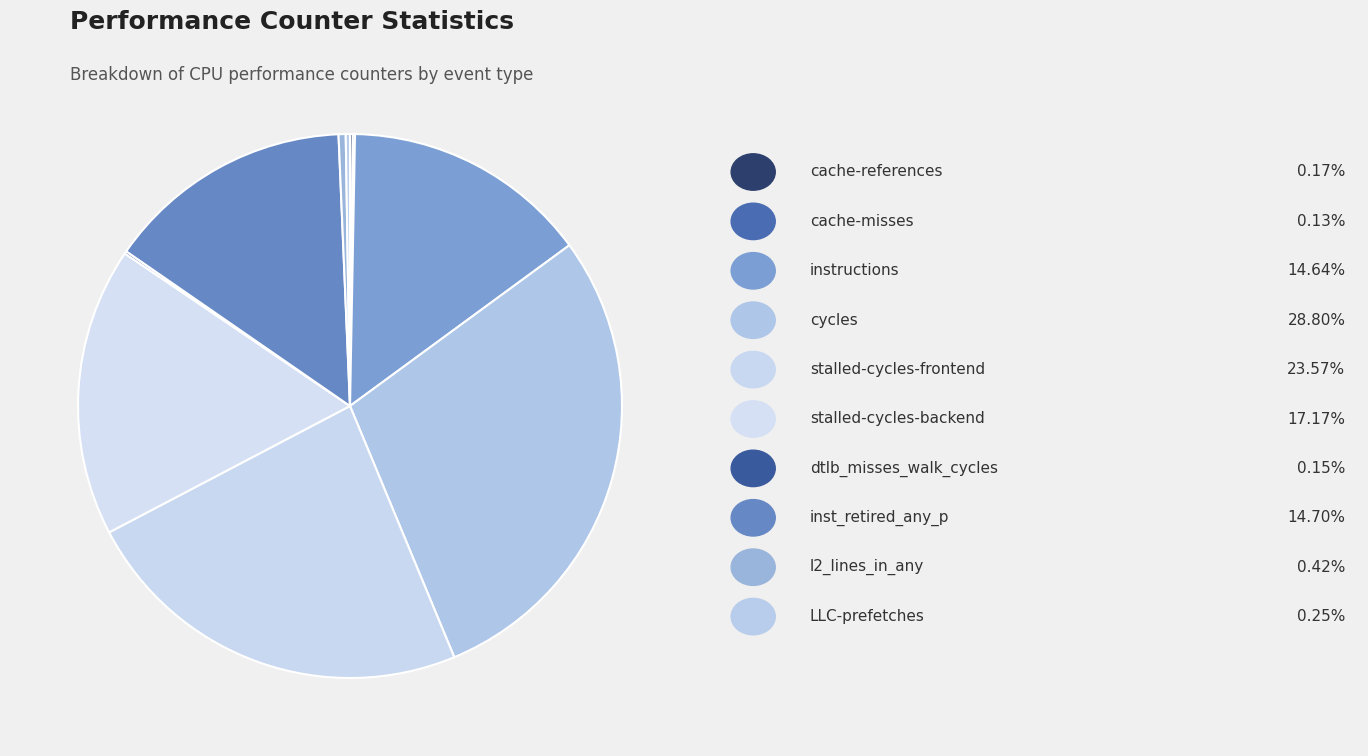

Which category has the smallest portion of the pie?

cache-misses